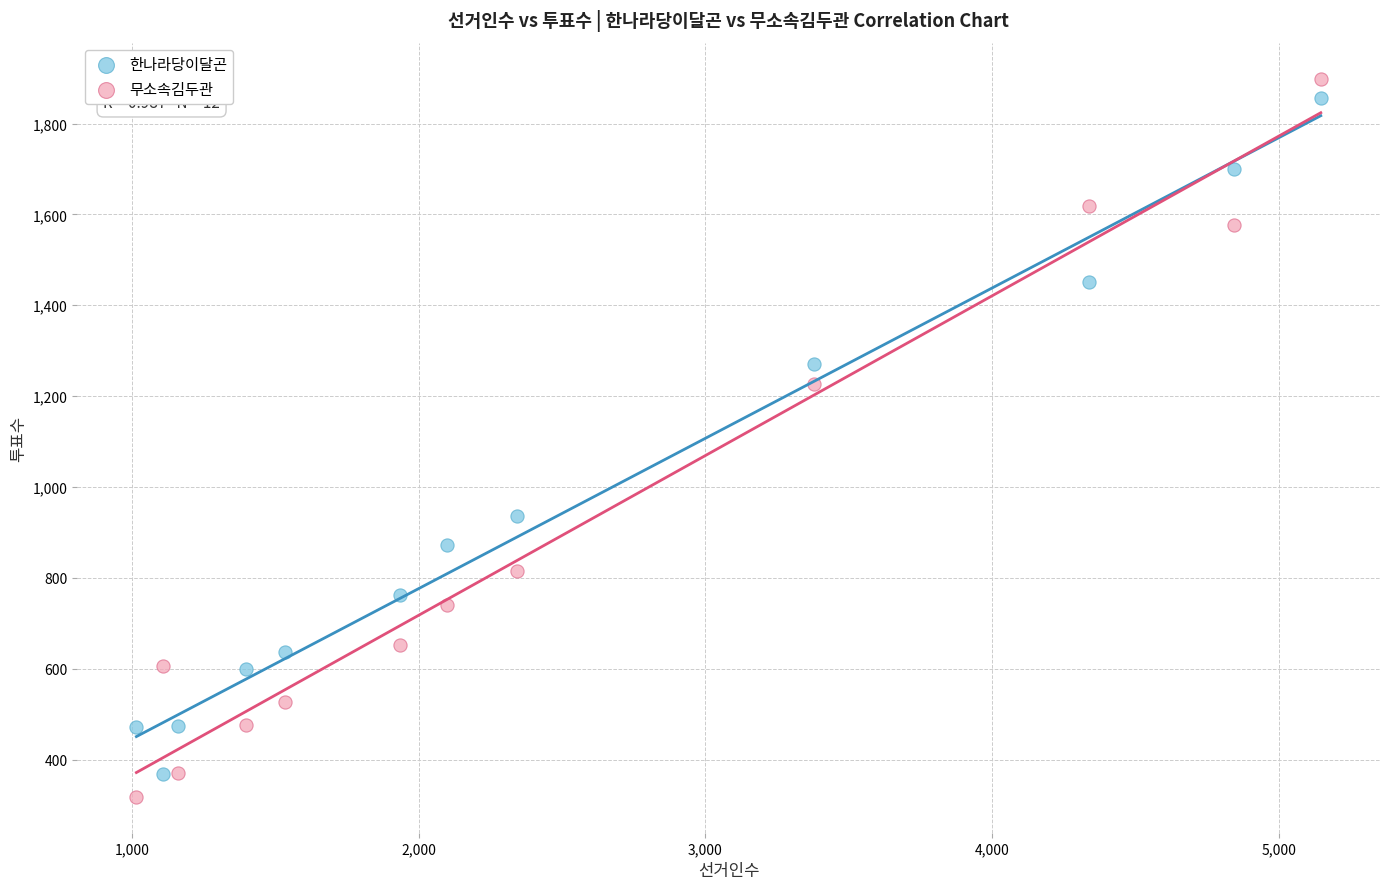

Across all data points, what is the range of Y values (max minus min)?

1581